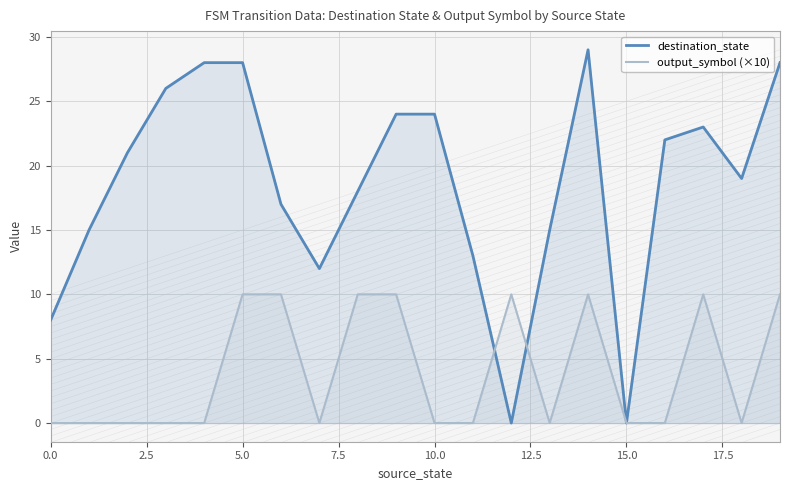

What is the label of the 19th point from the left?

18